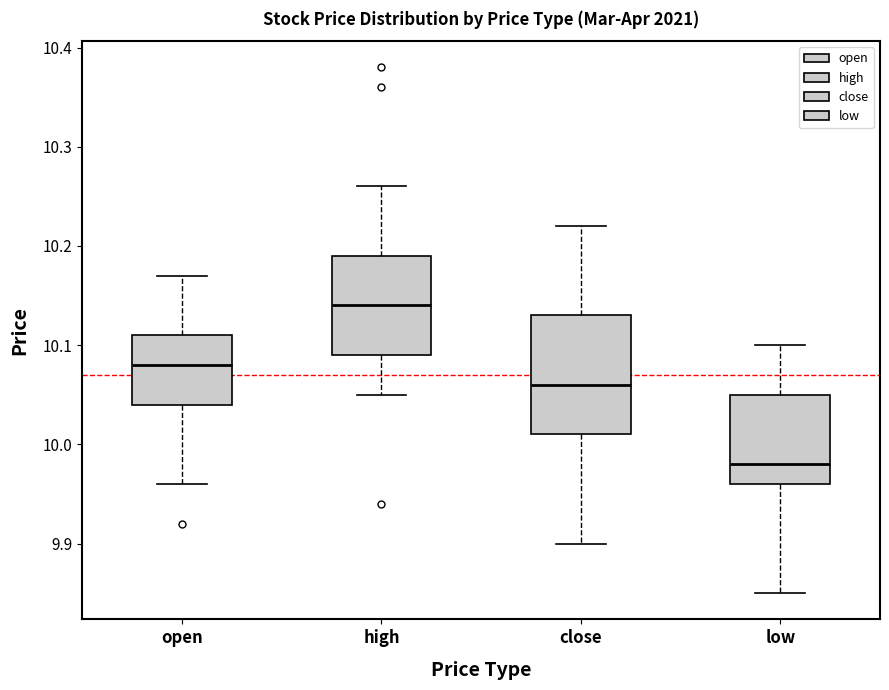

Which box has the lowest median line?

low